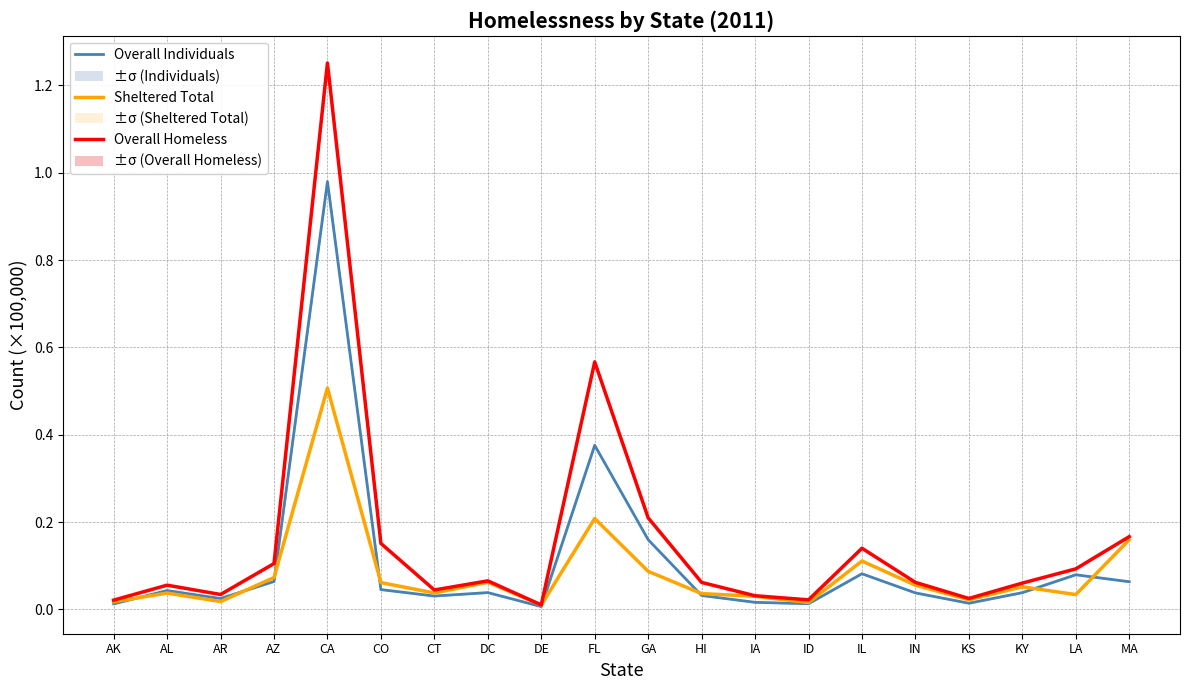

Rank the series by their maximum value, from lowest to highest.

Sheltered Total, Overall Individuals, Overall Homeless